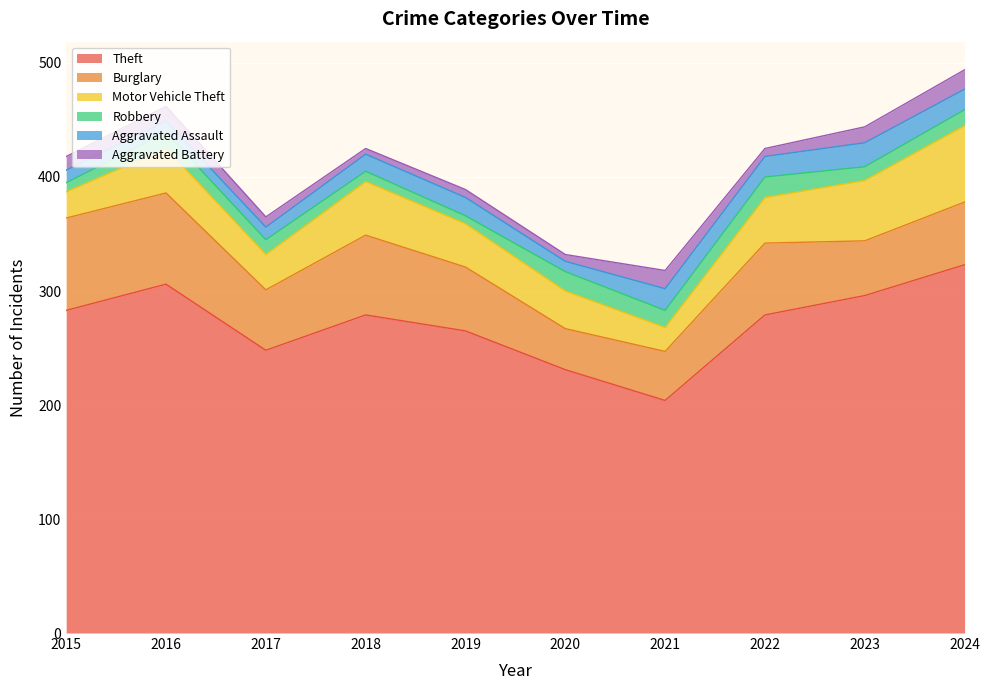

Is the value of Theft at 2022 greater than the value of Aggravated Assault at 2015?

Yes